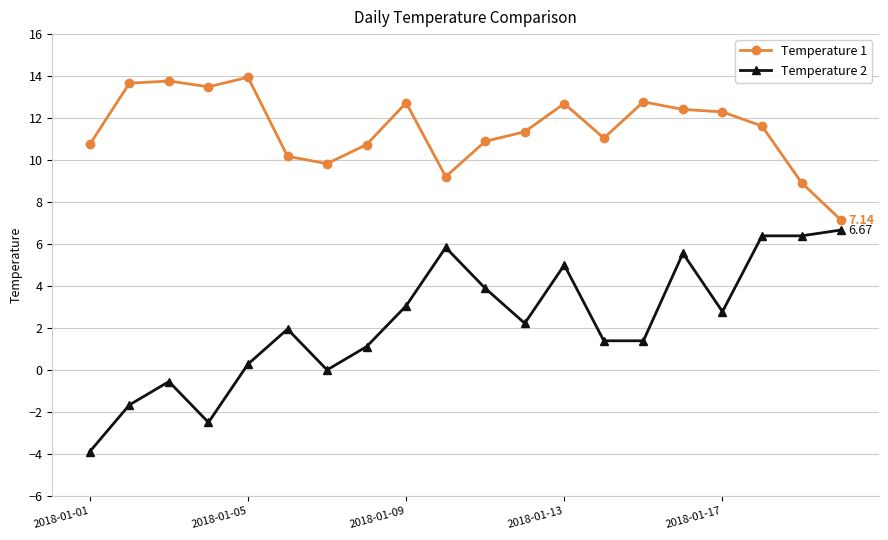

True or false: Temperature 1 has more than 1 points higher than both neighbors.

True